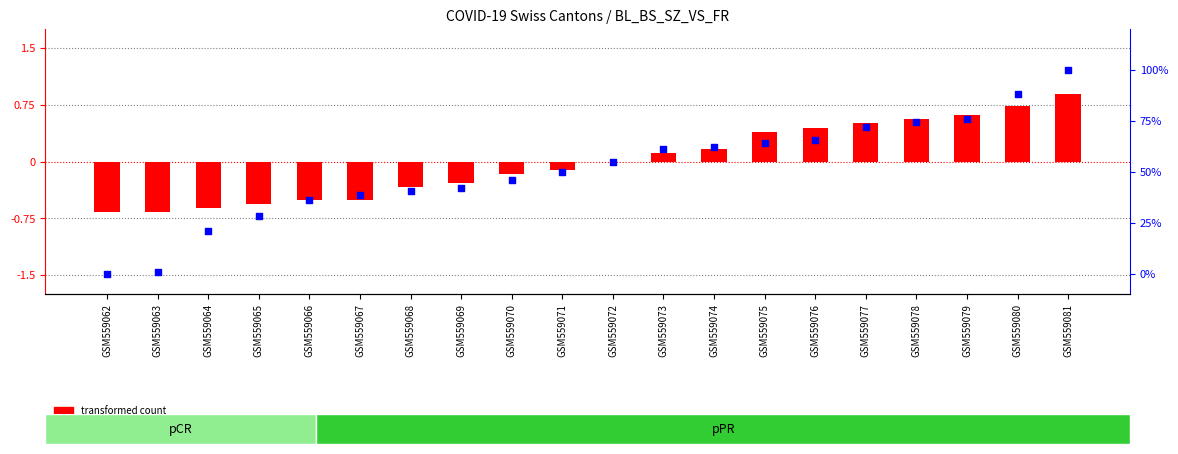

At which category is the sum across all series the highest?

GSM559081